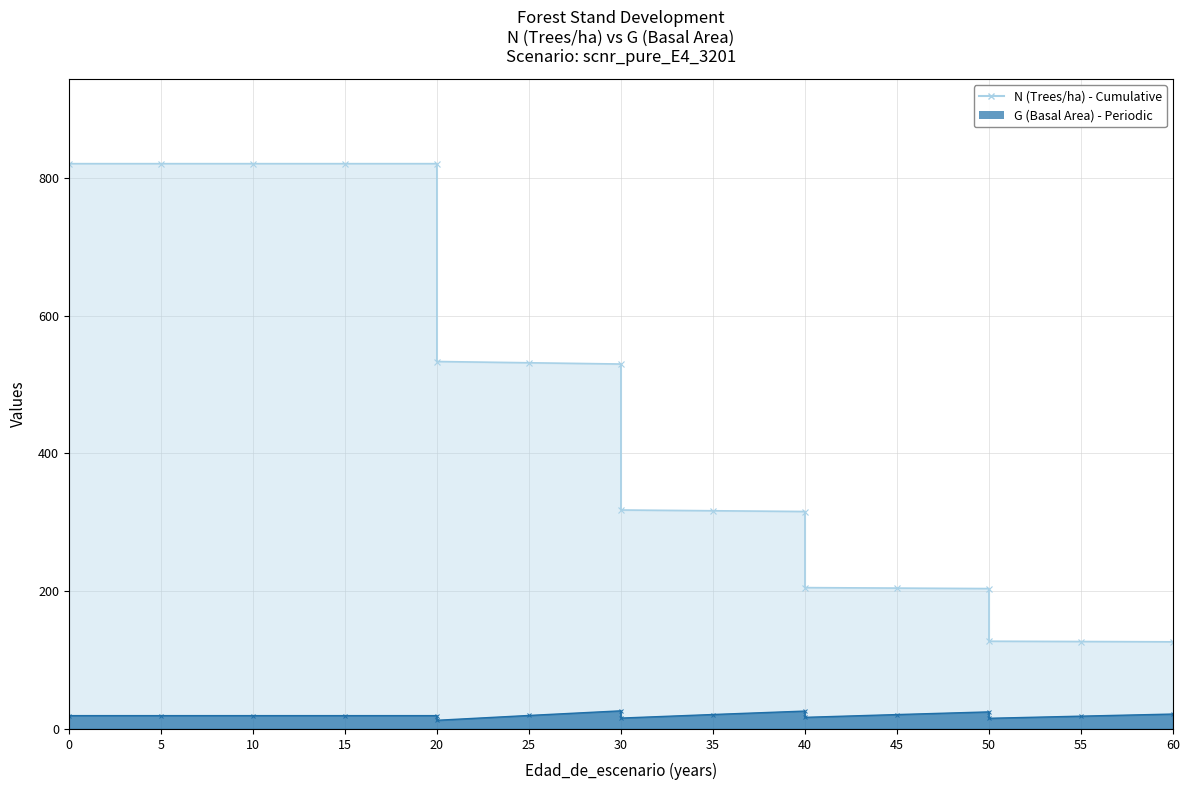

What is the difference between the G (Basal Area) line values at 55 and 10?

0.8